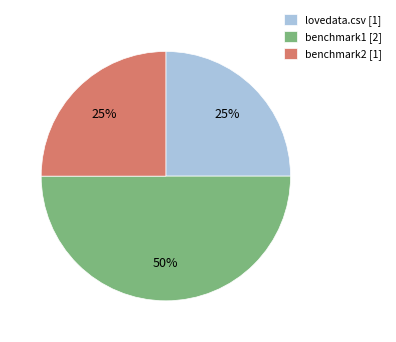

Approximately how many times larger is the value at benchmark1 [2] compared to lovedata.csv [1]?

2.0